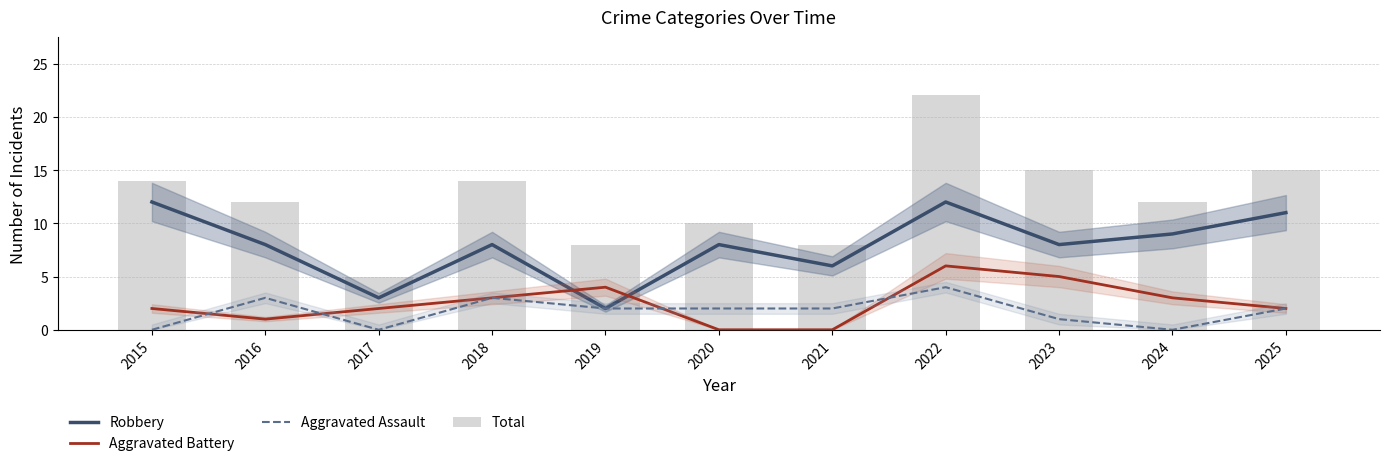

How many positive values does the Aggravated Battery series have?

9